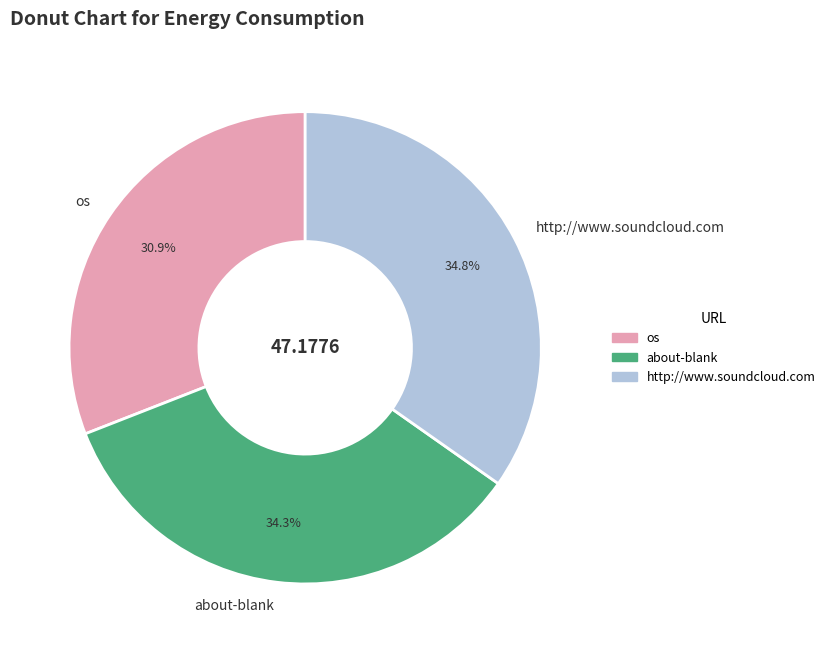

Which slice is the smallest?

os